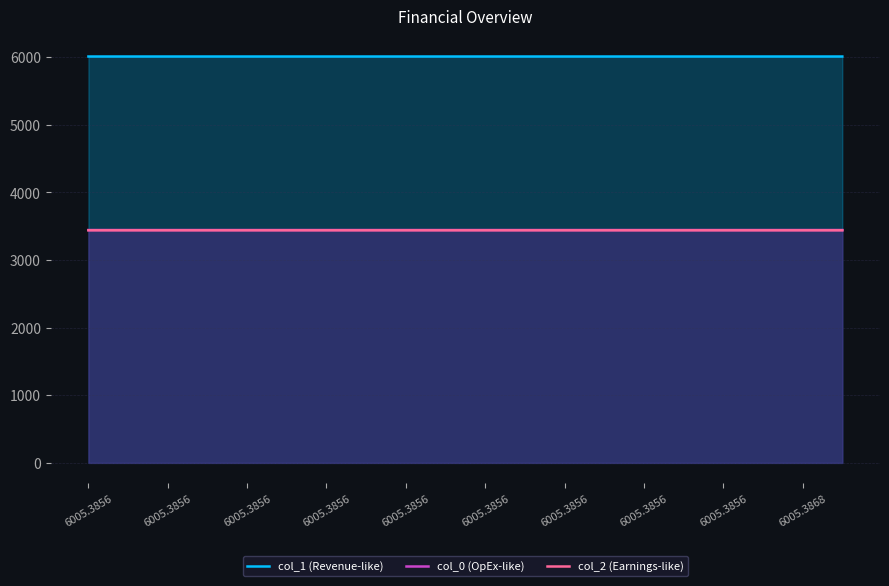

At which label is col_2 (Earnings-like) closest to 3439?

6005.3856